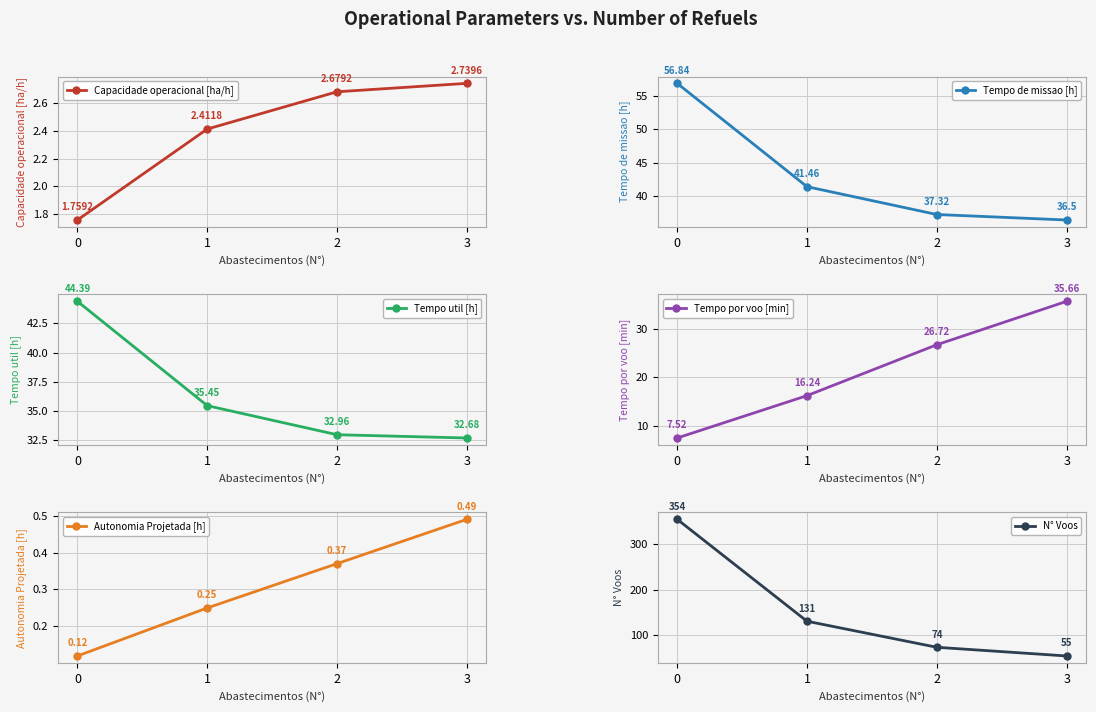

Is it true that Tempo de missao [h] equals 15.7 at 2?

False